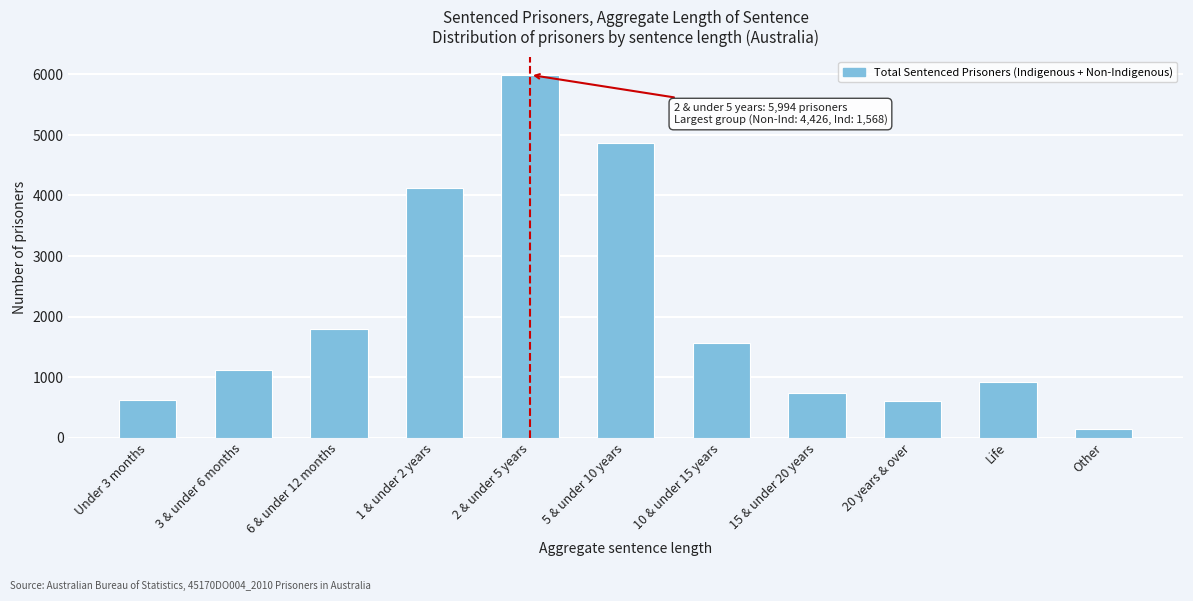

What is the change in value from 5 & under 10 years to Life?

-3964